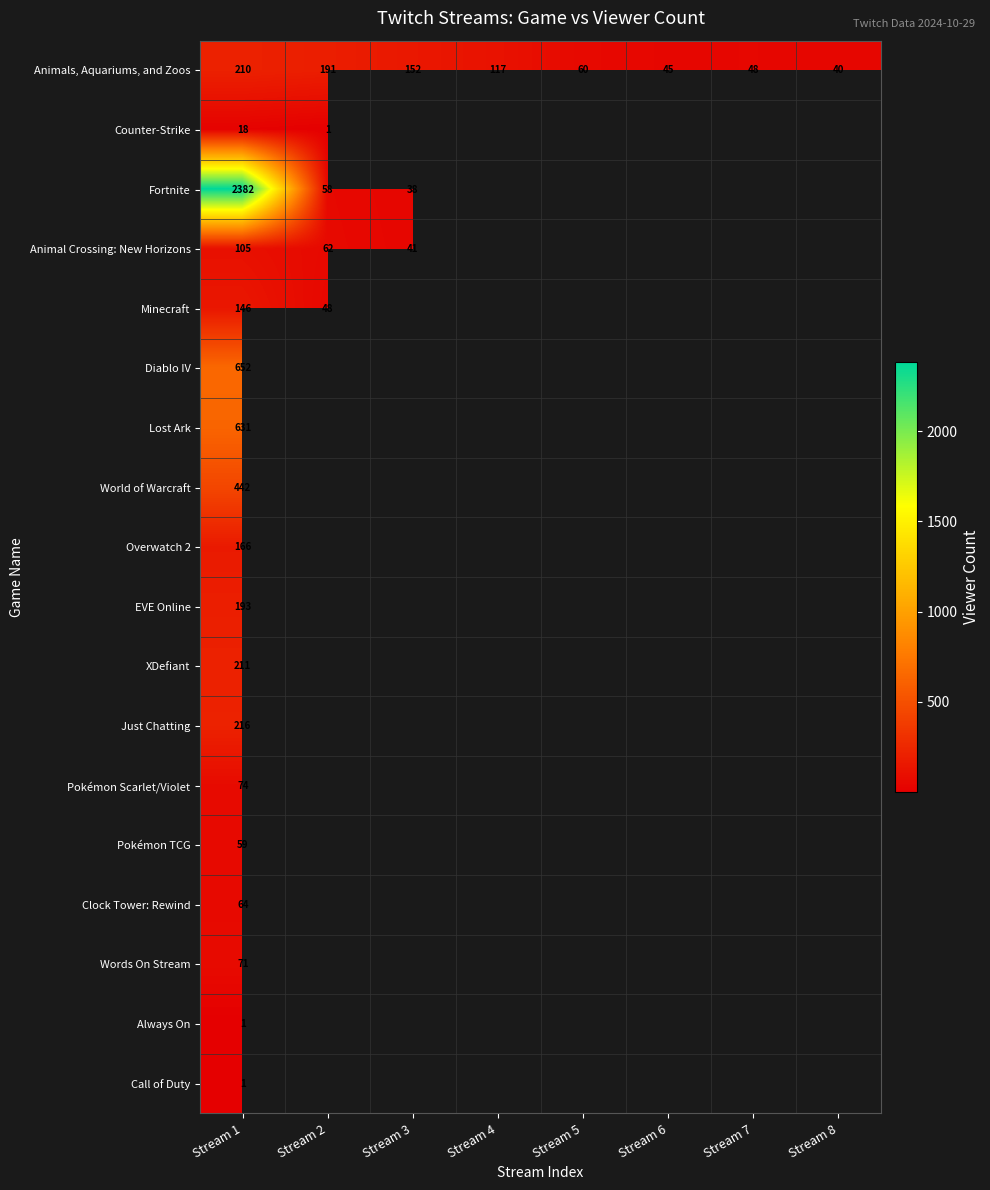

Which has a higher value, Stream 6 or Stream 1?

Stream 1